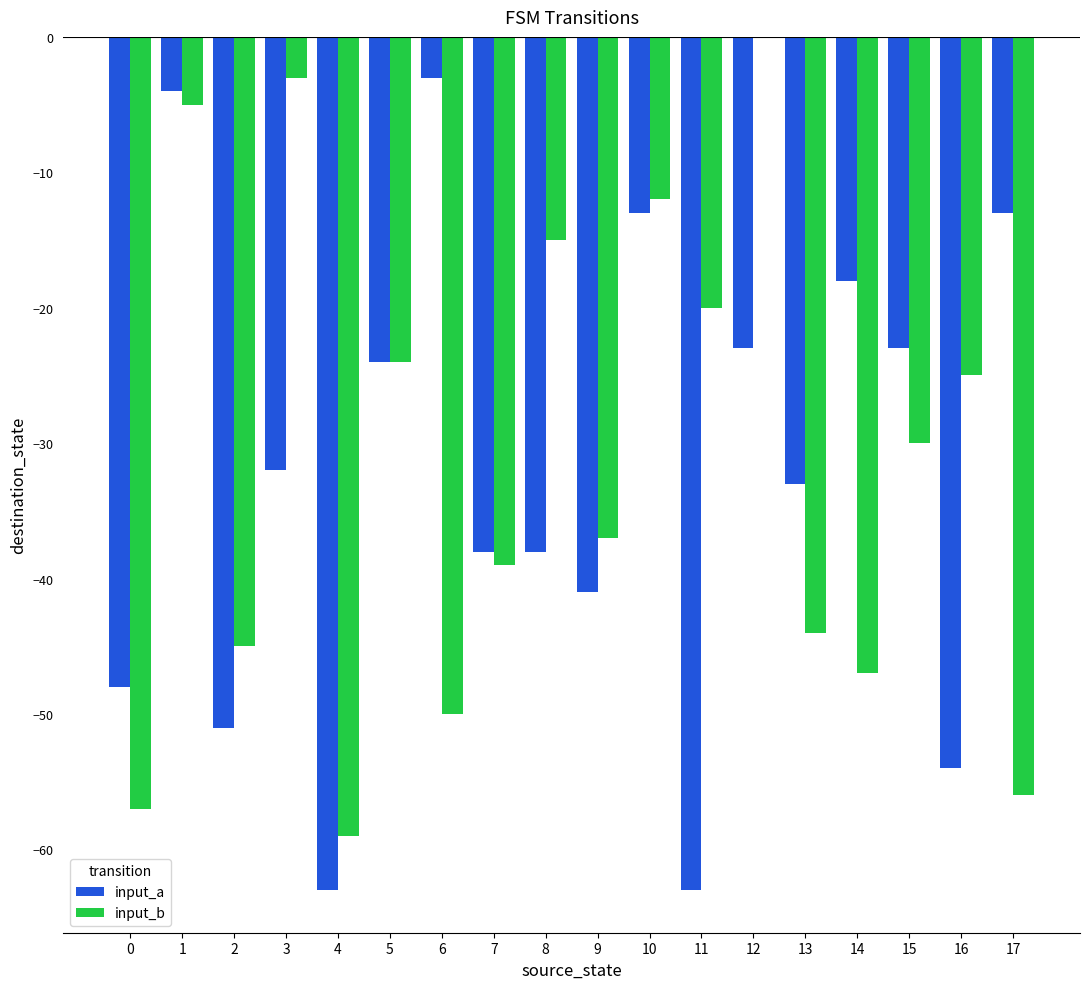

How many groups of bars are there?

18